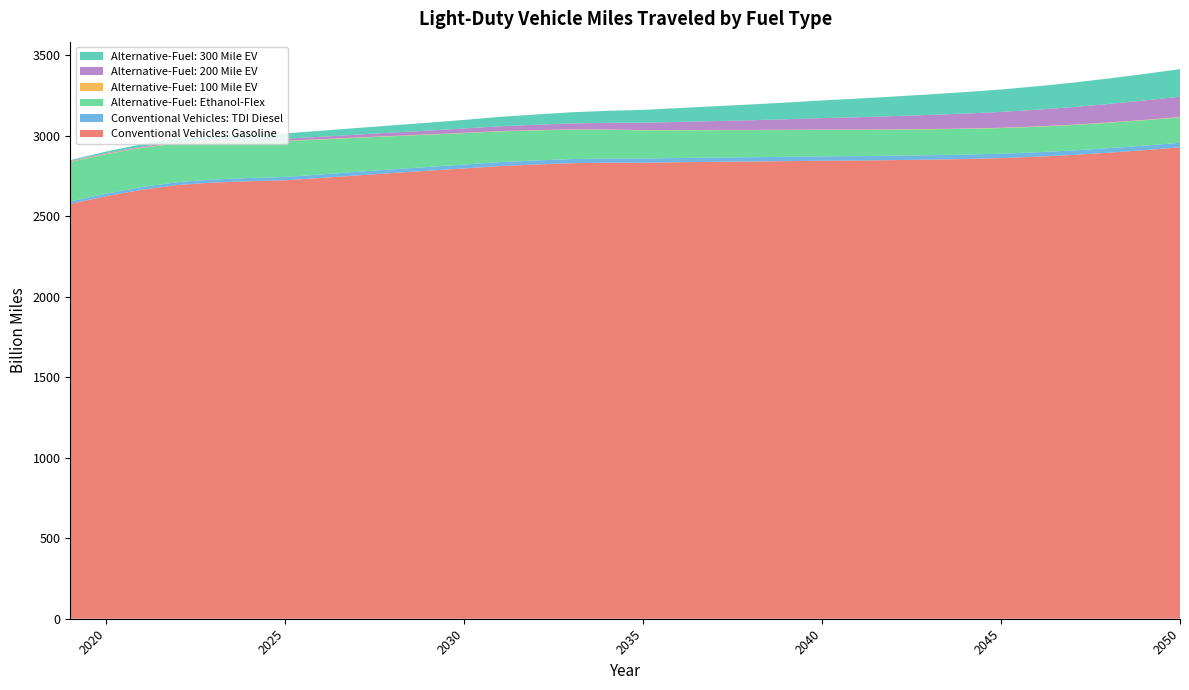

Reading left to right, extract all data points from this chart.

Conventional Vehicles: Gasoline: 2019=2576.9	2020=2624.1	2021=2664.5	2022=2693.6	2023=2709.0	2024=2717.3	2025=2722.9	2026=2737.4	2027=2753.2	2028=2768.2	2029=2782.4	2030=2796.6	2031=2811.2	2032=2821.1	2033=2829.3	2034=2832.6	2035=2831.9	2036=2835.3	2037=2837.7	2038=2839.7	2039=2842.0	2040=2844.7	2041=2846.0	2042=2848.3	2043=2851.3	2044=2855.3	2045=2860.7	2046=2869.5	2047=2880.4	2048=2894.3	2049=2910.2	2050=2927.8
Conventional Vehicles: TDI Diesel: 2019=15.1	2020=15.8	2021=16.9	2022=18.2	2023=19.4	2024=20.2	2025=21.0	2026=21.7	2027=22.4	2028=23.1	2029=23.6	2030=24.2	2031=24.7	2032=25.1	2033=25.5	2034=25.9	2035=26.1	2036=26.4	2037=26.6	2038=26.8	2039=27.0	2040=27.2	2041=27.3	2042=27.4	2043=27.4	2044=27.5	2045=27.5	2046=27.6	2047=27.8	2048=27.9	2049=28.1	2050=28.3
Alternative-Fuel: Ethanol-Flex: 2019=244.8	2020=245.1	2021=243.2	2022=239.9	2023=235.1	2024=229.3	2025=223.0	2026=217.1	2027=211.3	2028=205.7	2029=200.3	2030=195.4	2031=190.9	2032=186.6	2033=182.6	2034=178.9	2035=175.4	2036=172.5	2037=170.1	2038=168.0	2039=166.2	2040=164.7	2041=163.3	2042=162.0	2043=160.9	2044=159.9	2045=159.1	2046=158.5	2047=158.0	2048=157.8	2049=157.8	2050=157.9
Alternative-Fuel: 100 Mile EV: 2019=2.4	2020=2.4	2021=2.4	2022=2.4	2023=2.3	2024=2.2	2025=2.1	2026=2.0	2027=1.9	2028=1.8	2029=1.8	2030=1.7	2031=1.6	2032=1.5	2033=1.5	2034=1.4	2035=1.4	2036=1.4	2037=1.4	2038=1.5	2039=1.5	2040=1.5	2041=1.6	2042=1.7	2043=1.7	2044=1.8	2045=1.8	2046=1.9	2047=2.0	2048=2.0	2049=2.1	2050=2.1
Alternative-Fuel: 200 Mile EV: 2019=3.7	2020=4.5	2021=5.5	2022=6.5	2023=7.8	2024=9.6	2025=12.3	2026=15.1	2027=18.0	2028=20.8	2029=23.7	2030=26.8	2031=30.1	2032=33.7	2033=37.4	2034=41.4	2035=45.6	2036=50.2	2037=55.0	2038=60.2	2039=65.5	2040=71.1	2041=76.7	2042=82.2	2043=87.7	2044=93.0	2045=98.4	2046=103.9	2047=109.3	2048=114.9	2049=120.5	2050=126.1
Alternative-Fuel: 300 Mile EV: 2019=5.6	2020=9.5	2021=14.8	2022=20.0	2023=24.8	2024=29.2	2025=33.2	2026=37.0	2027=40.9	2028=44.8	2029=48.9	2030=53.4	2031=58.4	2032=63.6	2033=69.0	2034=74.5	2035=80.1	2036=86.0	2037=91.9	2038=97.9	2039=103.8	2040=109.8	2041=115.7	2042=121.6	2043=127.5	2044=133.5	2045=139.4	2046=145.6	2047=151.8	2048=158.2	2049=164.6	2050=171.1